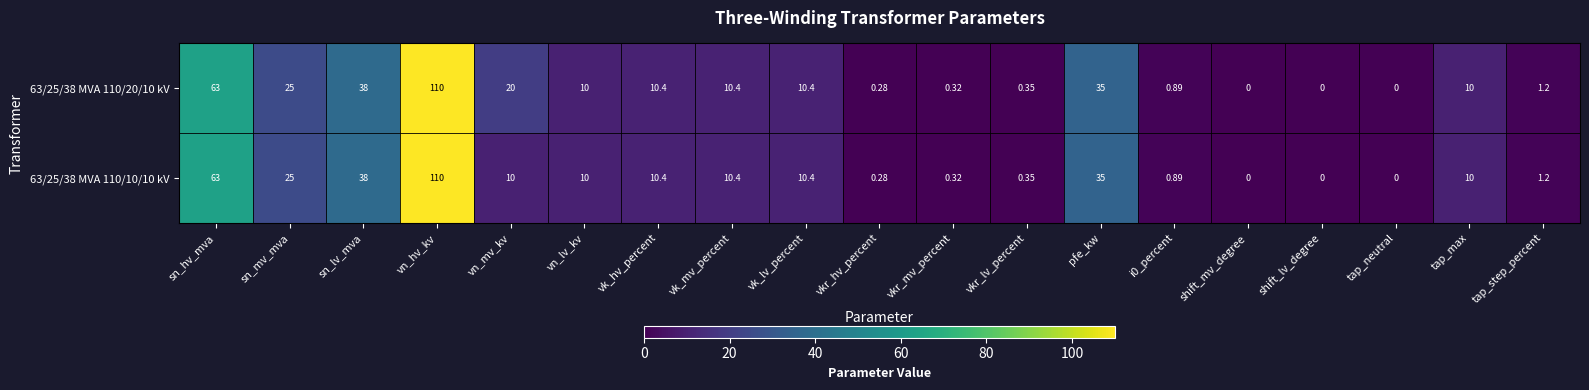

At which category is the sum across all series the highest?

vn_hv_kv